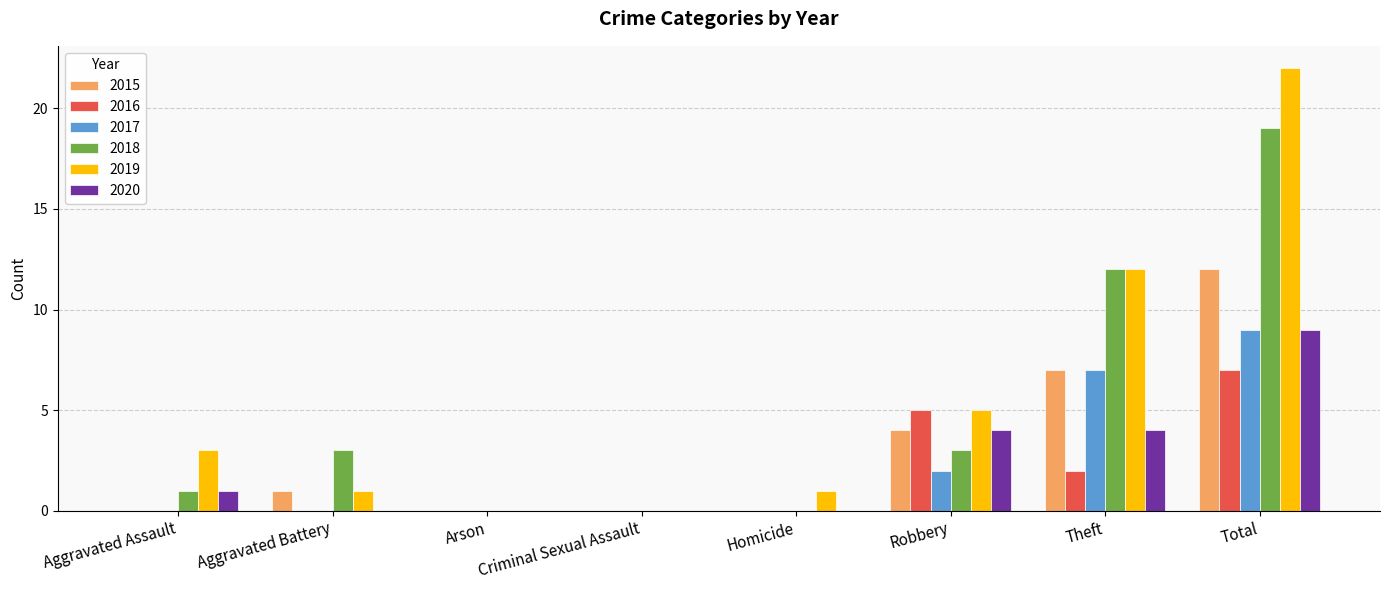

True or false: 2016 has a value of 3 at Criminal Sexual Assault.

False